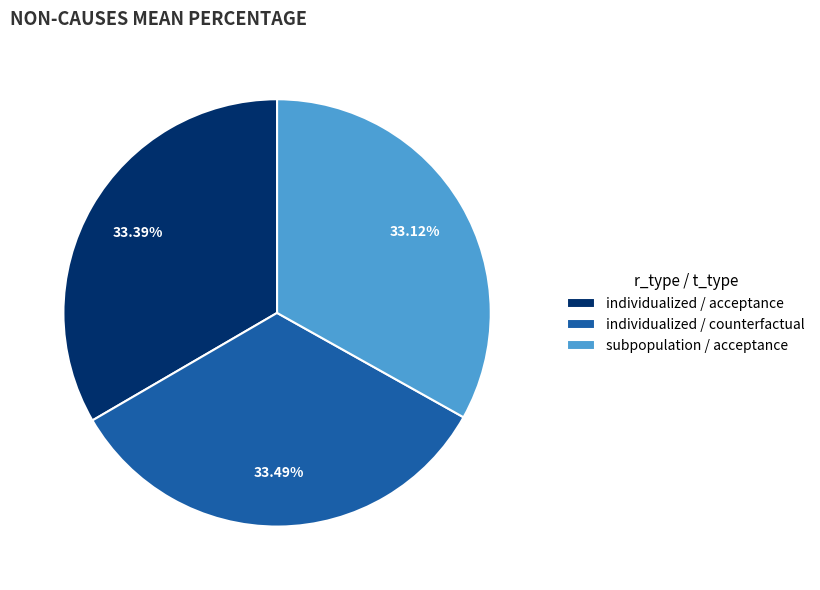

What is the total percentage of subpopulation / acceptance and individualized / counterfactual?

66.6%